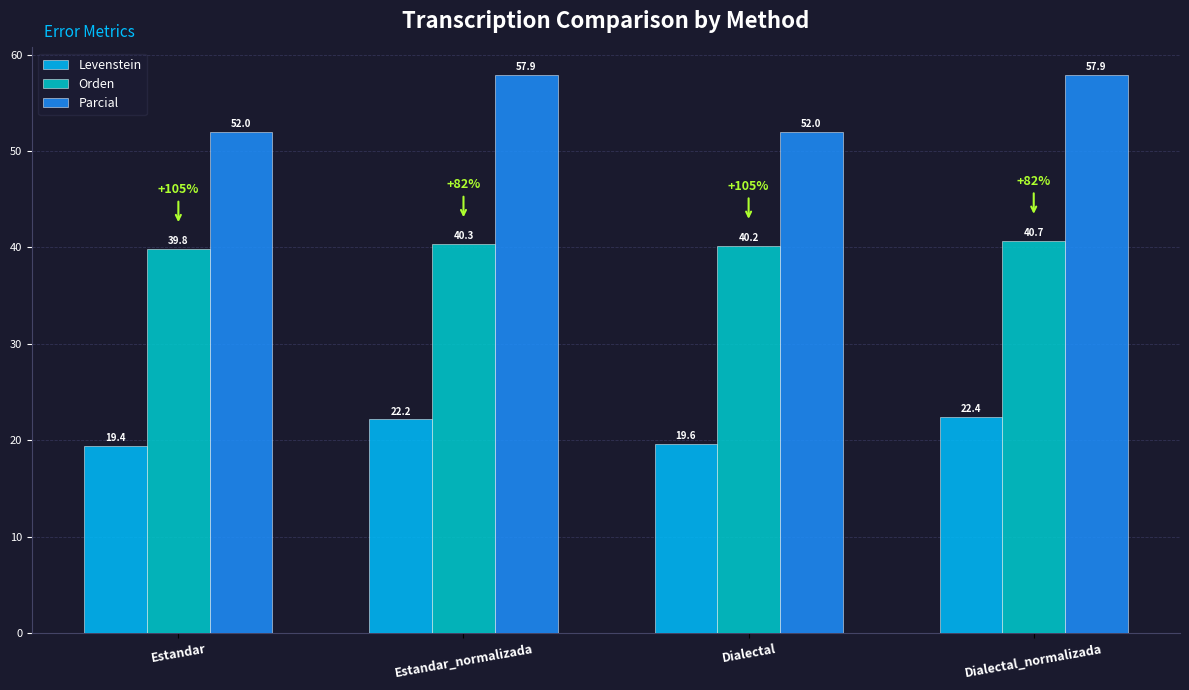

At Dialectal, list the series in order from smallest to largest.

Levenstein, Orden, Parcial